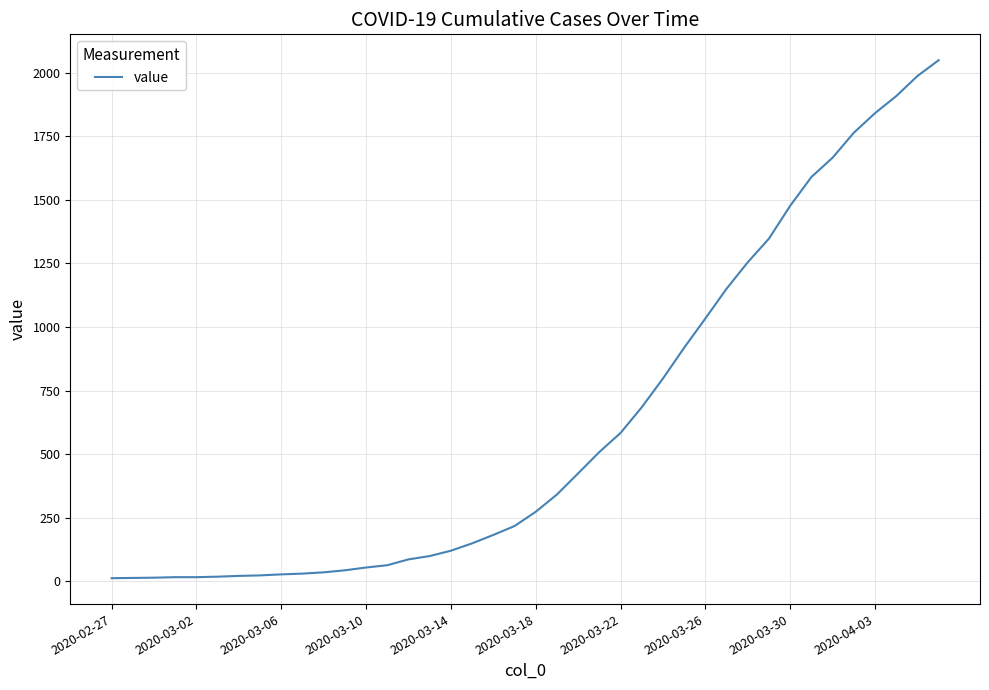

Is this an area chart (filled region under the line)?

No